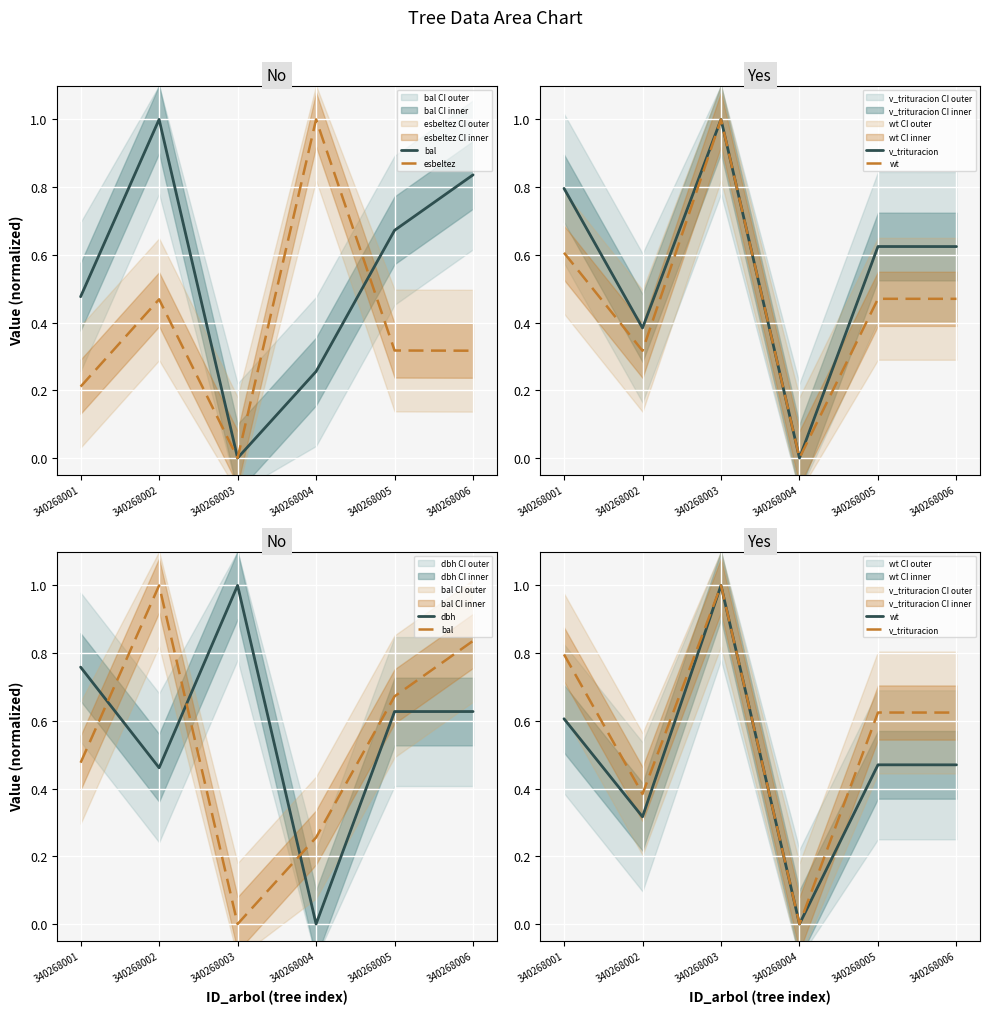

Where is the first local maximum for dbh?

340268003